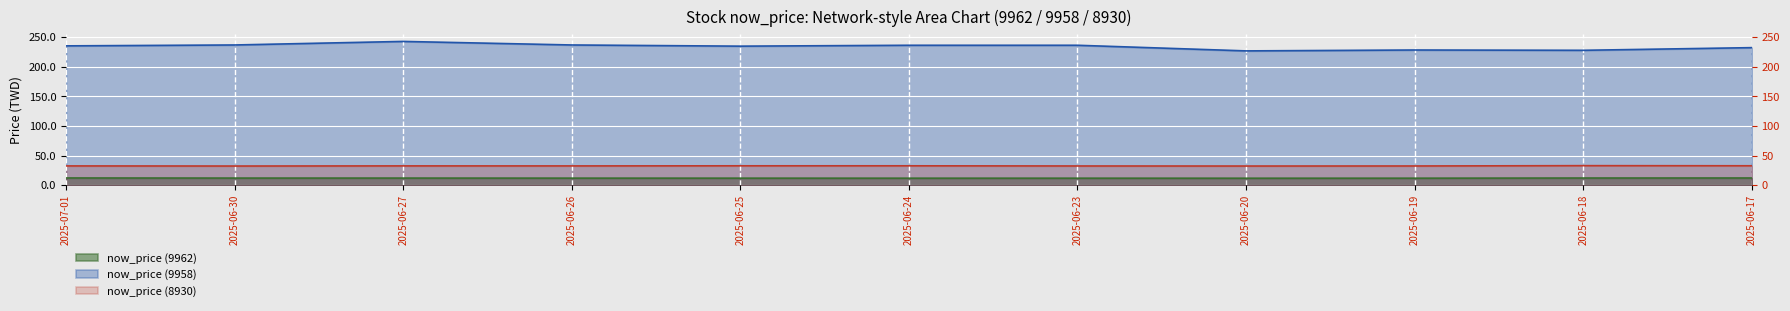

True or false: now_price (9962) and now_price (9958) cross at least once.

False